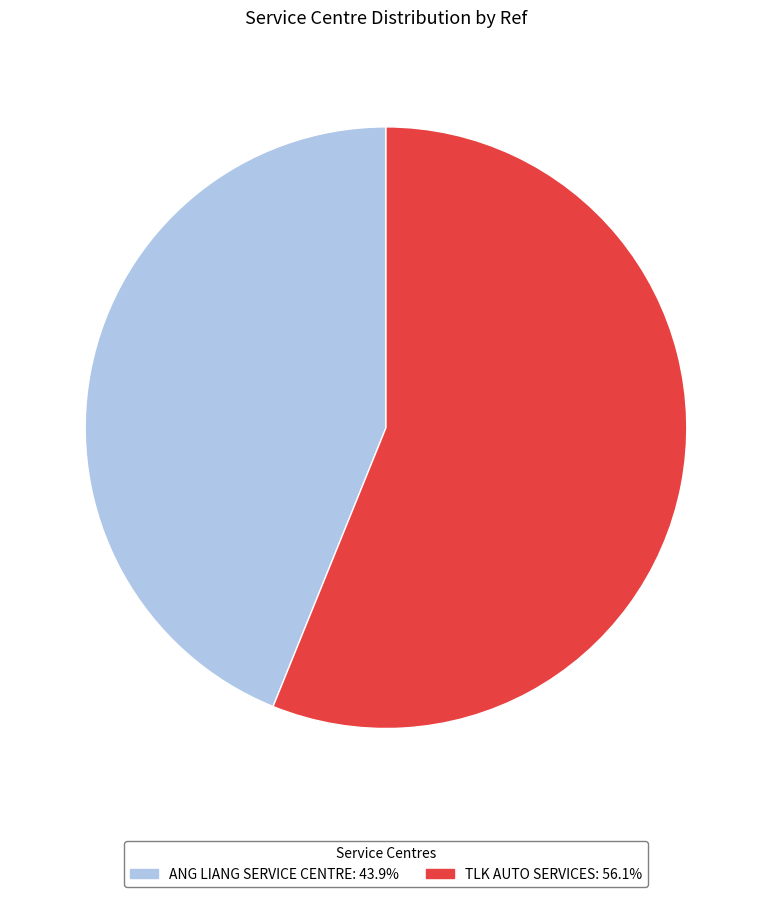

Combined, do ANG LIANG SERVICE CENTRE: 43.9% and TLK AUTO SERVICES: 56.1% account for over 50%?

Yes